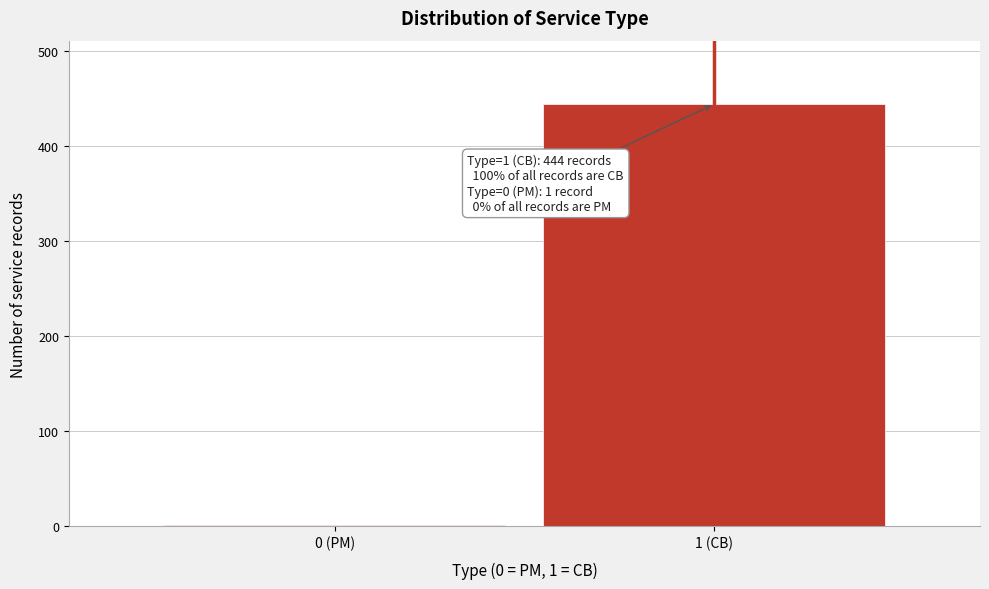

Reading left to right, list all the values displayed in this chart.

0 (PM)=1	1 (CB)=444